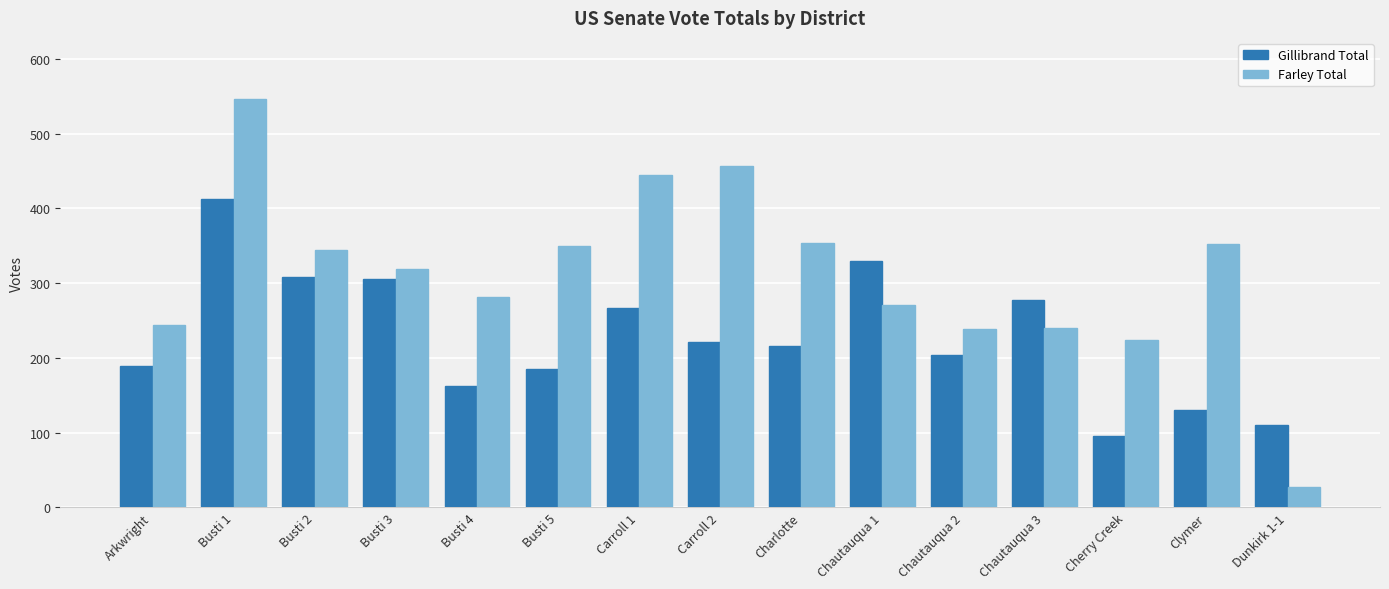

The value of Farley Total at Busti 4 is 162. True or false?

False